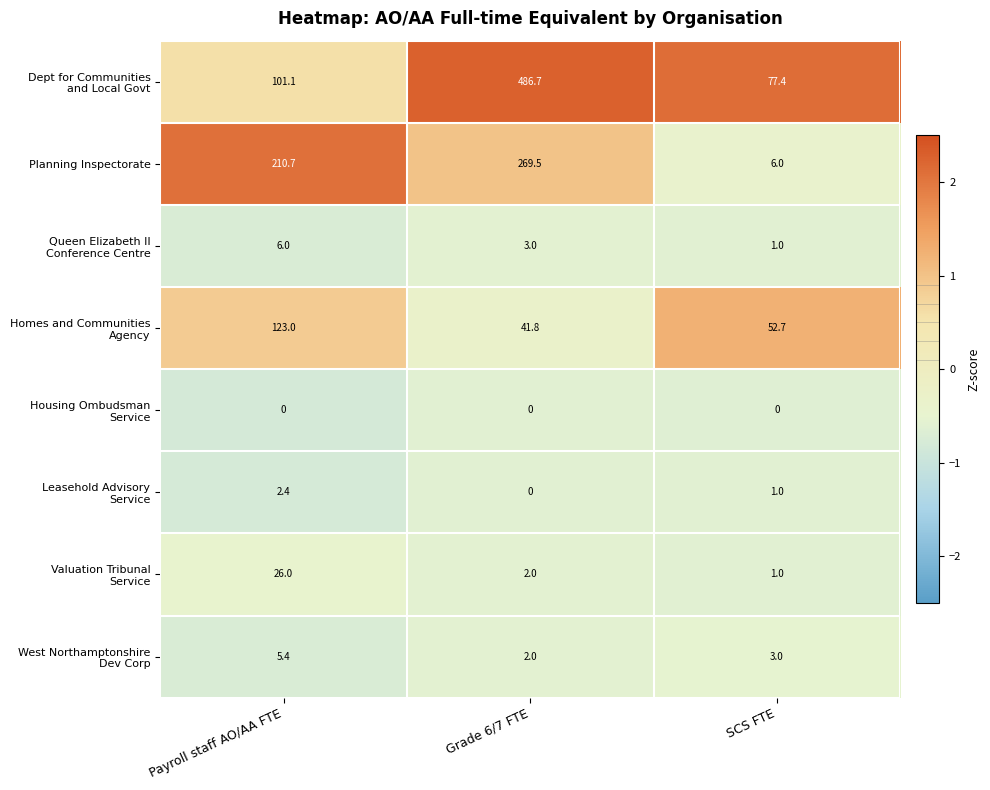

Rank the categories by Planning Inspectorate value from highest to lowest.

Grade 6/7 FTE, Payroll staff AO/AA FTE, SCS FTE